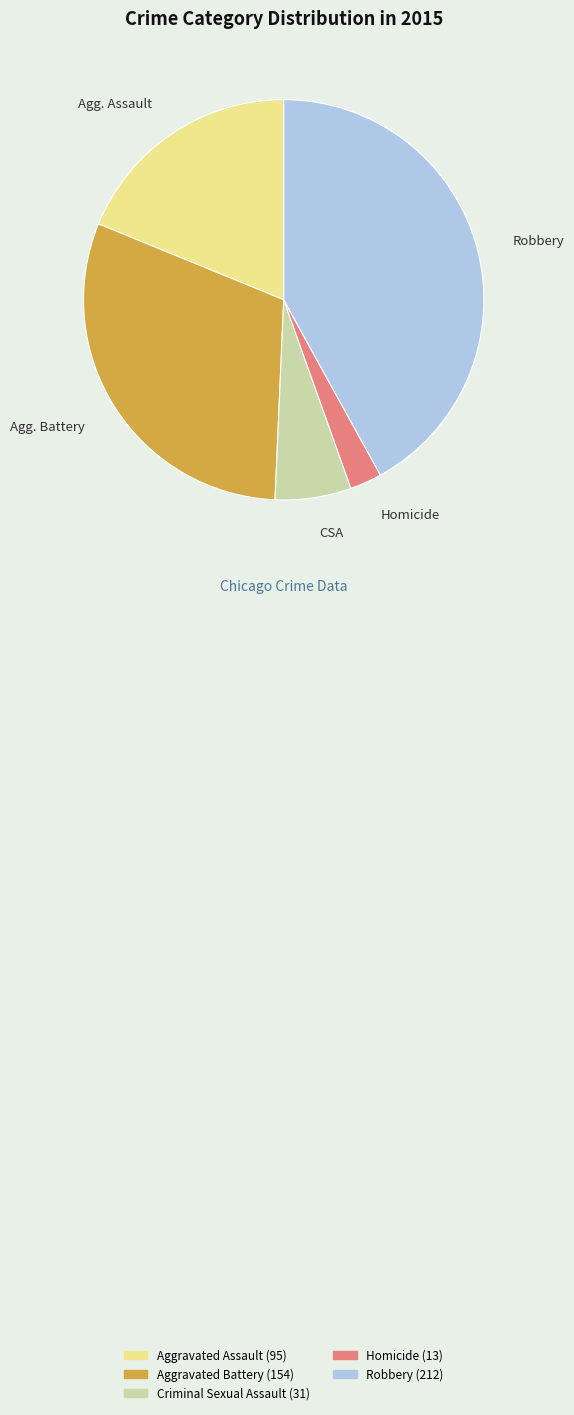

Is there a majority slice in this chart?

No